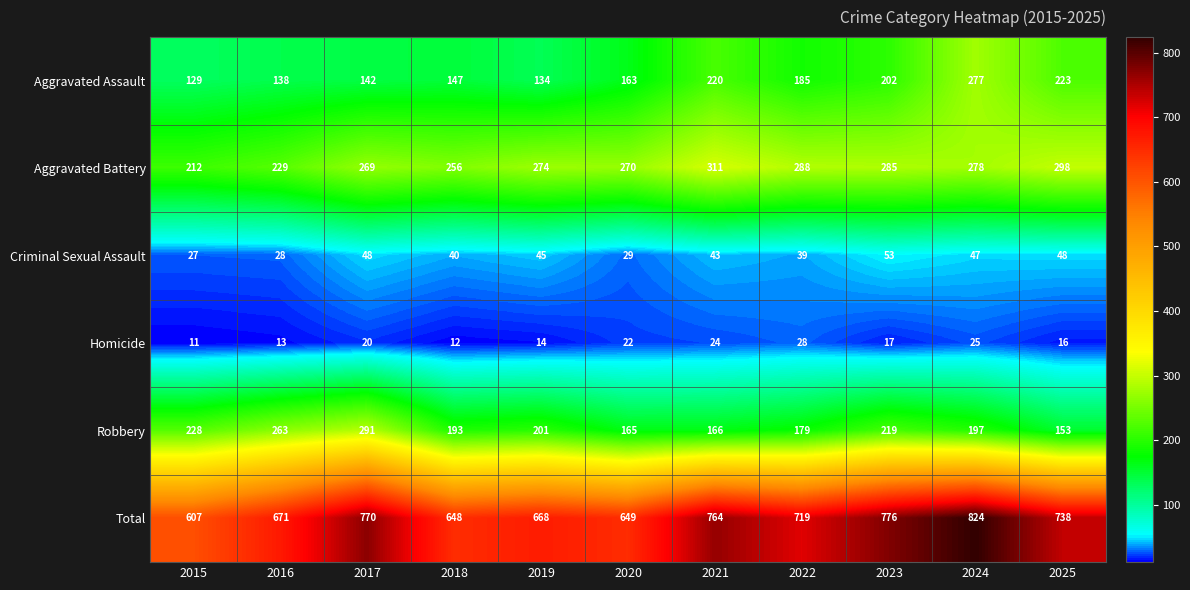

Between 2019 and 2021, which series saw the biggest shift?

Total